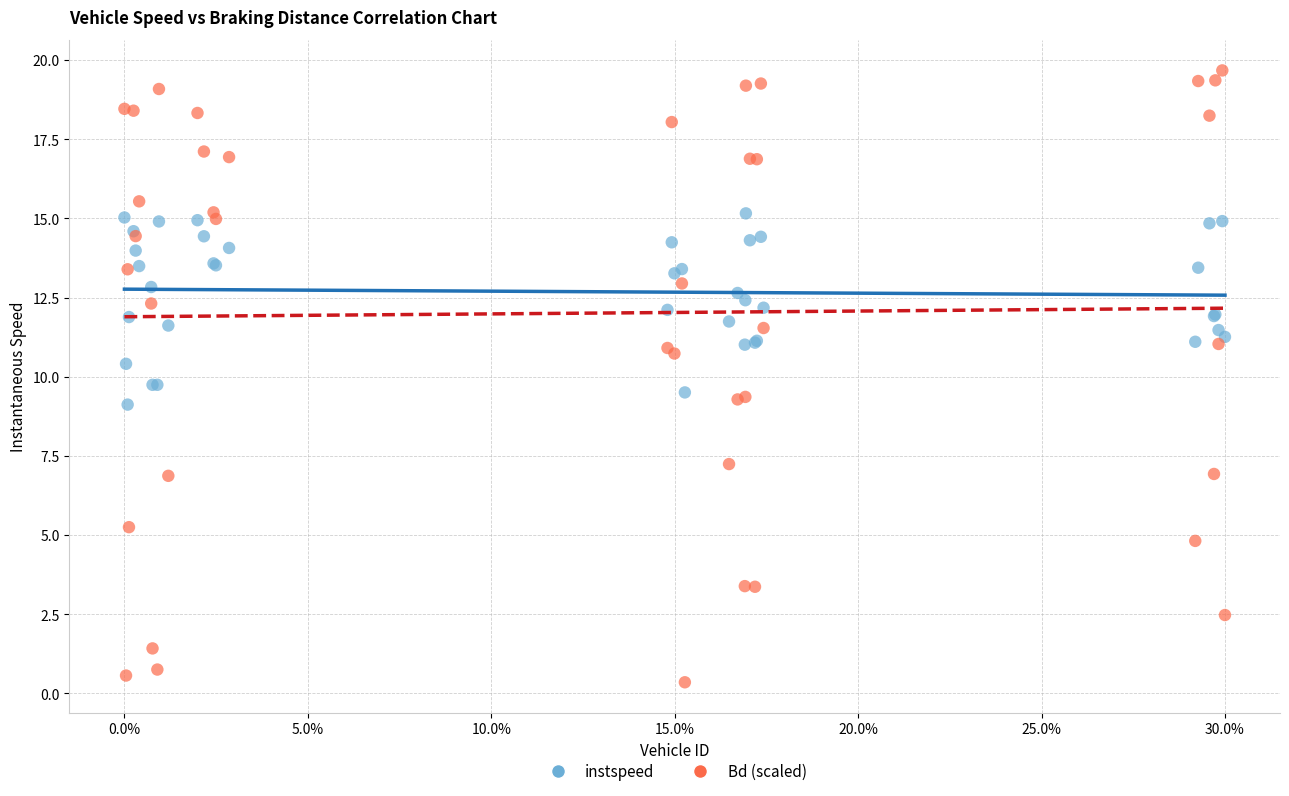

Which series reaches the maximum Y coordinate?

Bd (scaled)